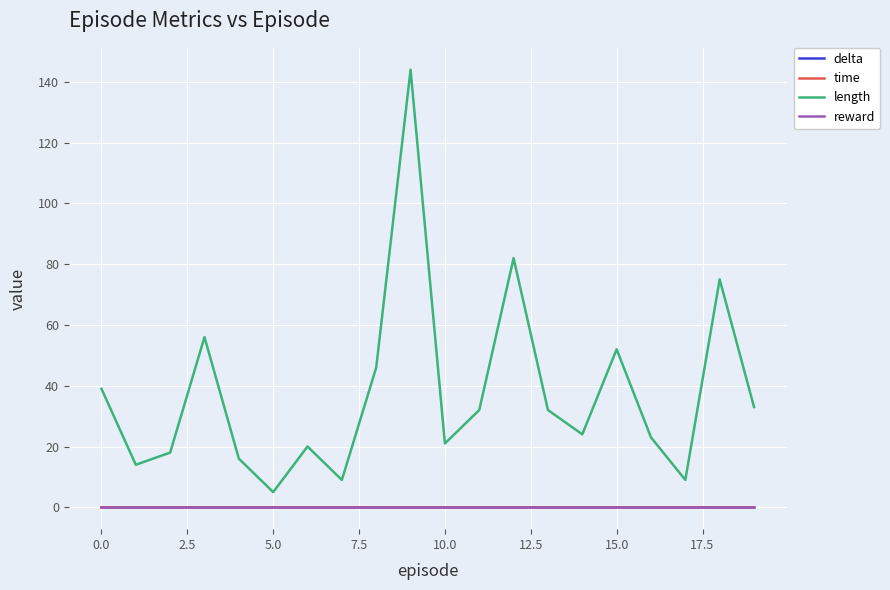

True or false: reward and length cross at least once.

False